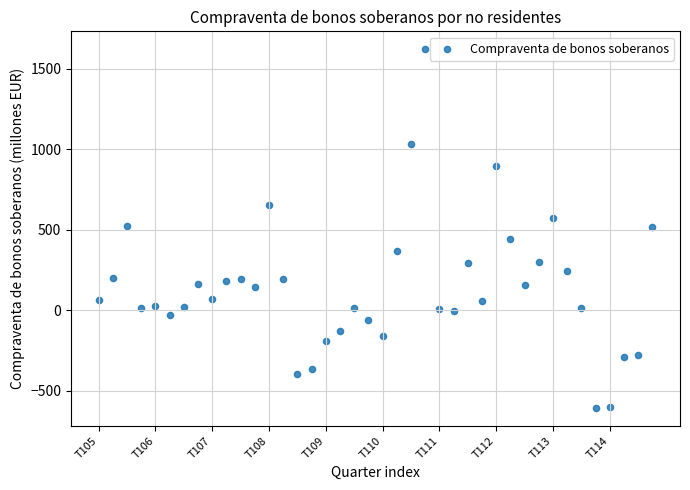

What is the range of Y values (max minus min)?

2230